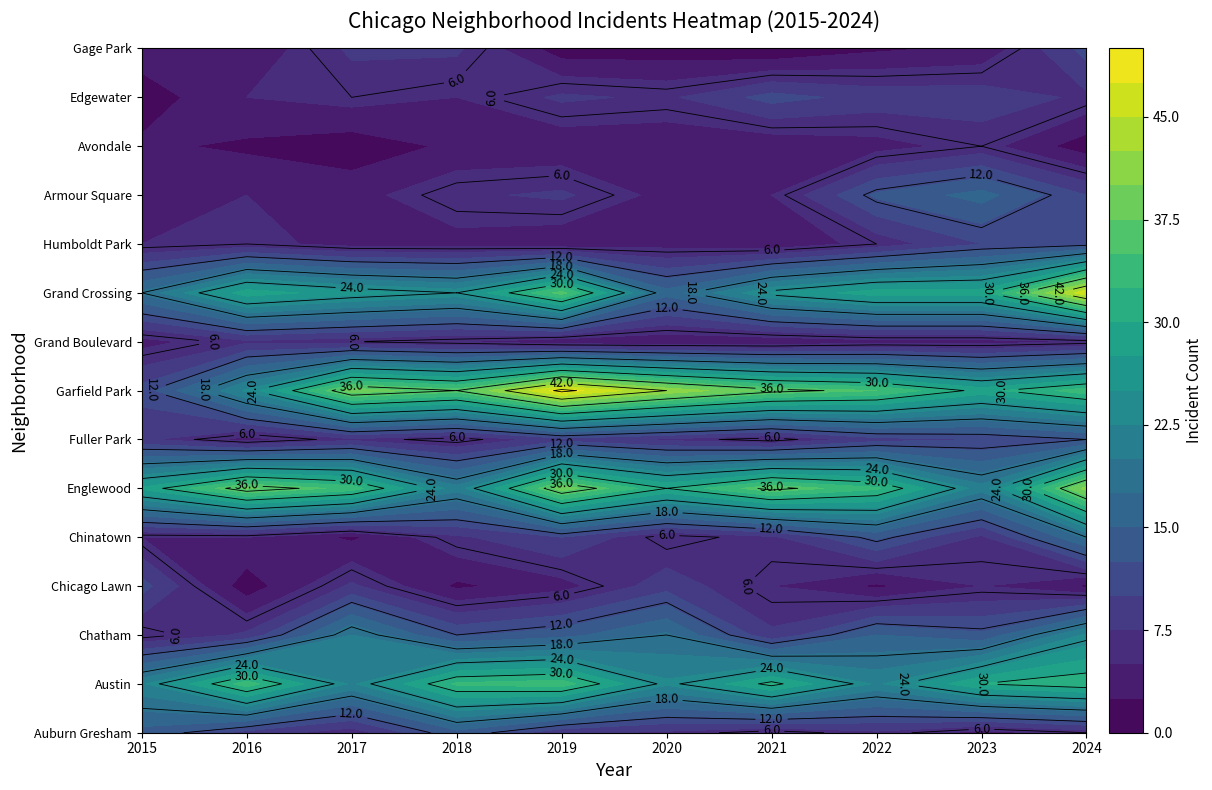

Rank the series at Chatham from lowest to highest value.

Avondale, Chinatown, Humboldt Park, Armour Square, Auburn Gresham, Grand Boulevard, Edgewater, Fuller Park, Chicago Lawn, Gage Park, Chatham, Austin, Grand Crossing, Englewood, Garfield Park